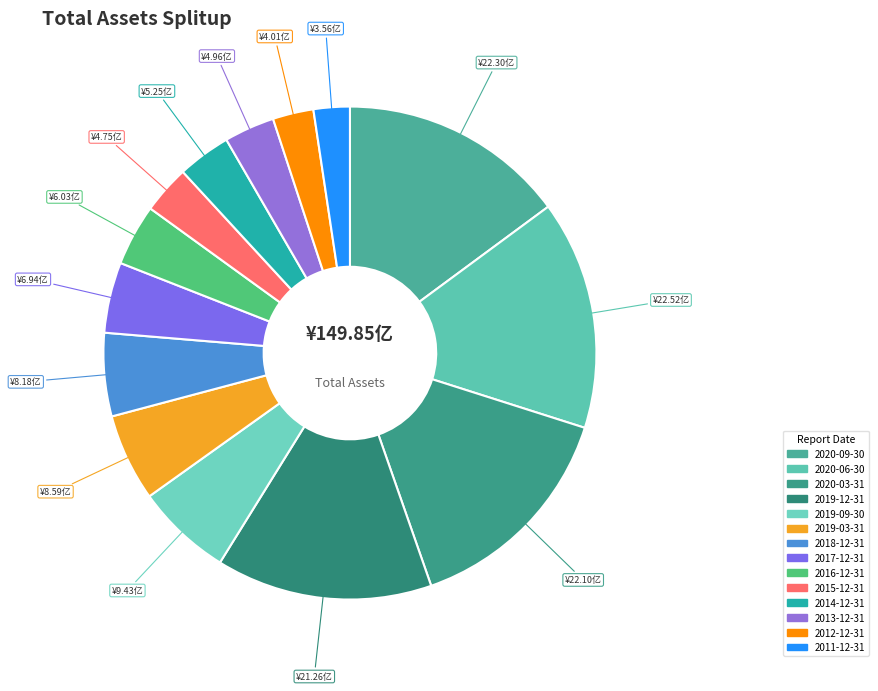

Does 2019-12-31 account for over 50% of the chart?

No